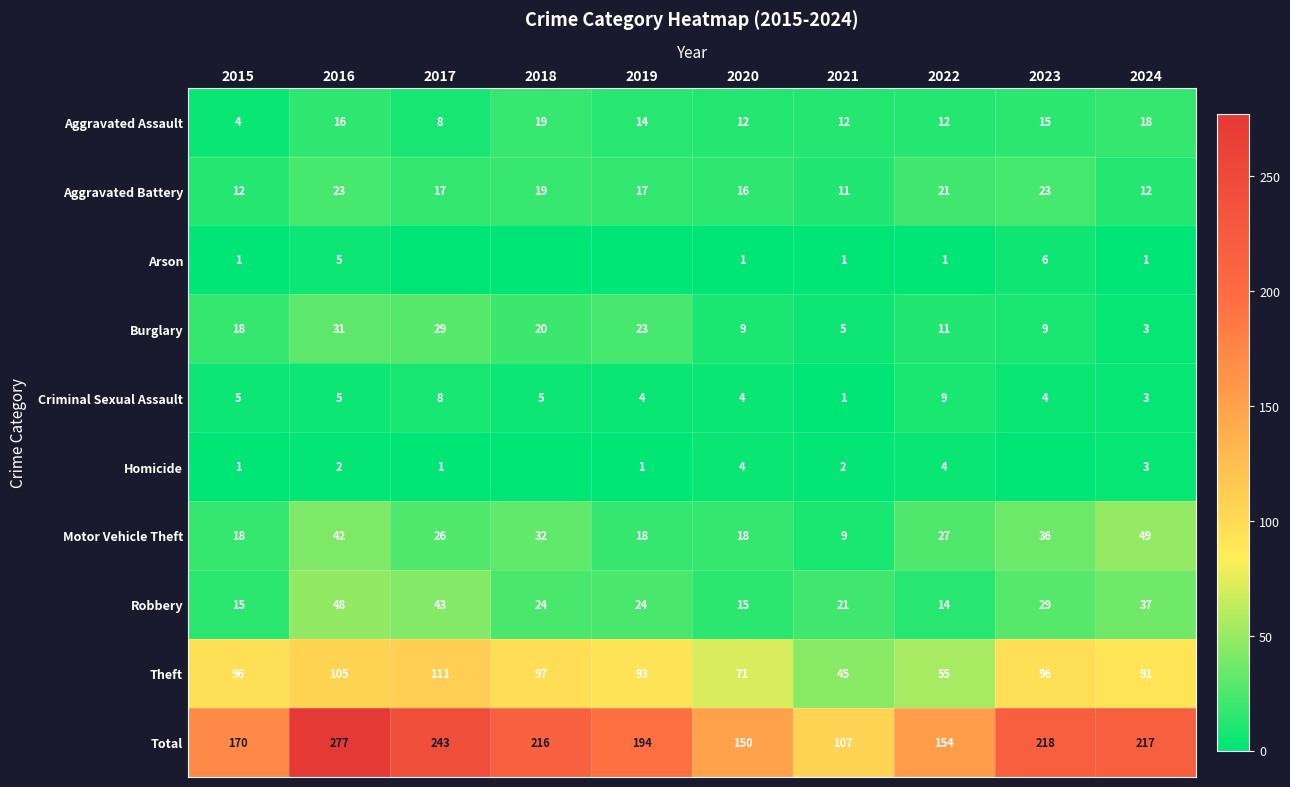

Count the number of data series in this chart.

10